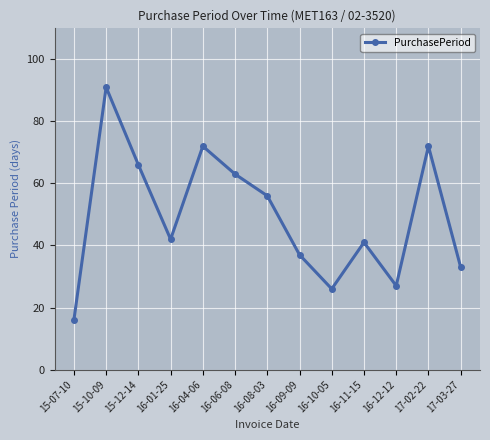

Does the chart have visible grid lines?

Yes